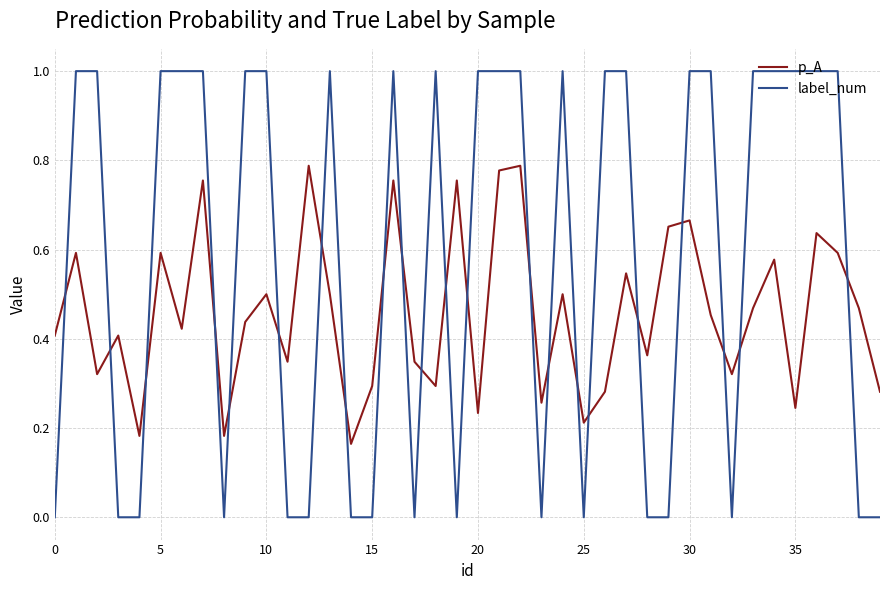

What is the difference between the maximum and minimum values in the label_num series?

1.0